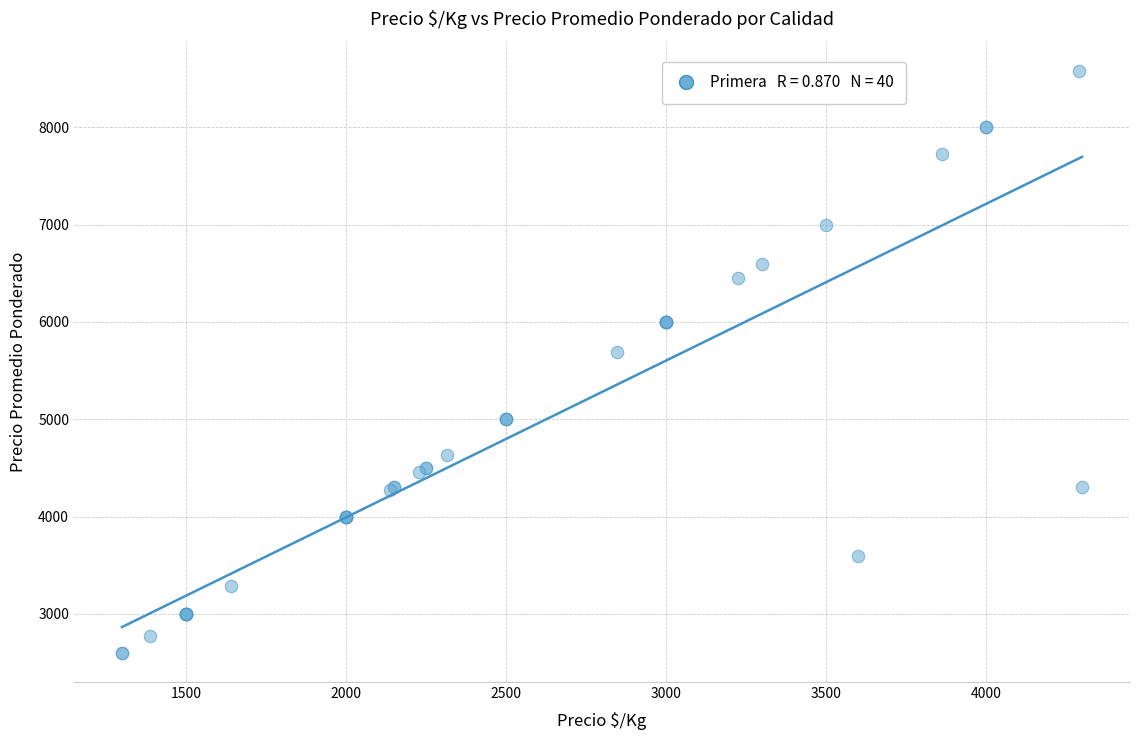

What Y value in the scatter plot is closest to 5590?

5694